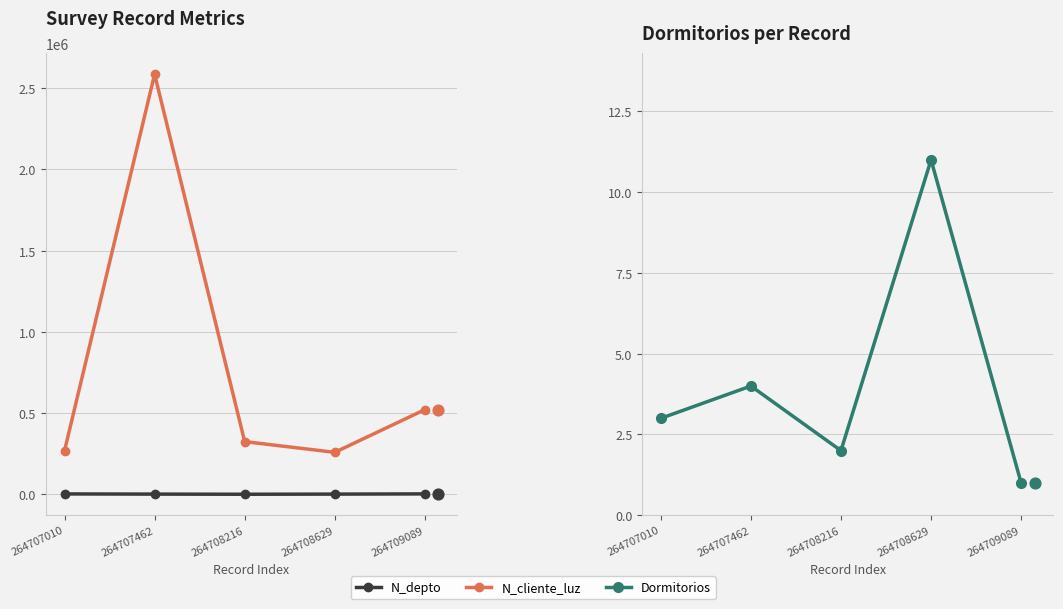

What are all the series names shown in the legend?

N_depto, N_cliente_luz, Dormitorios